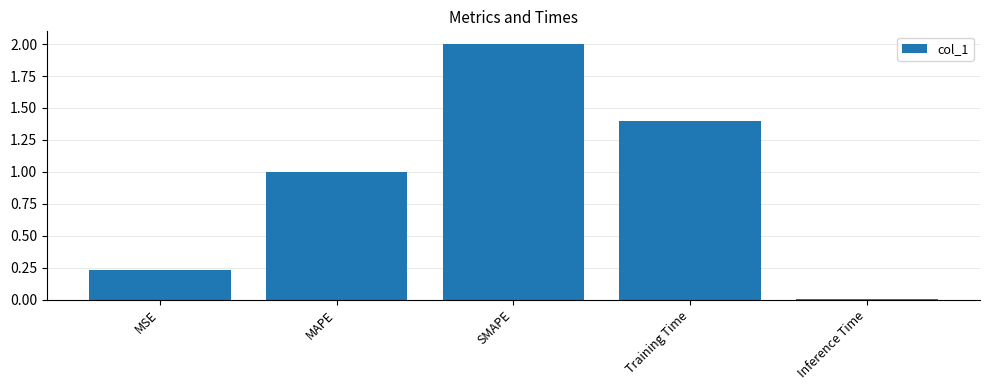

What is the change in value from MSE to SMAPE?

+1.8